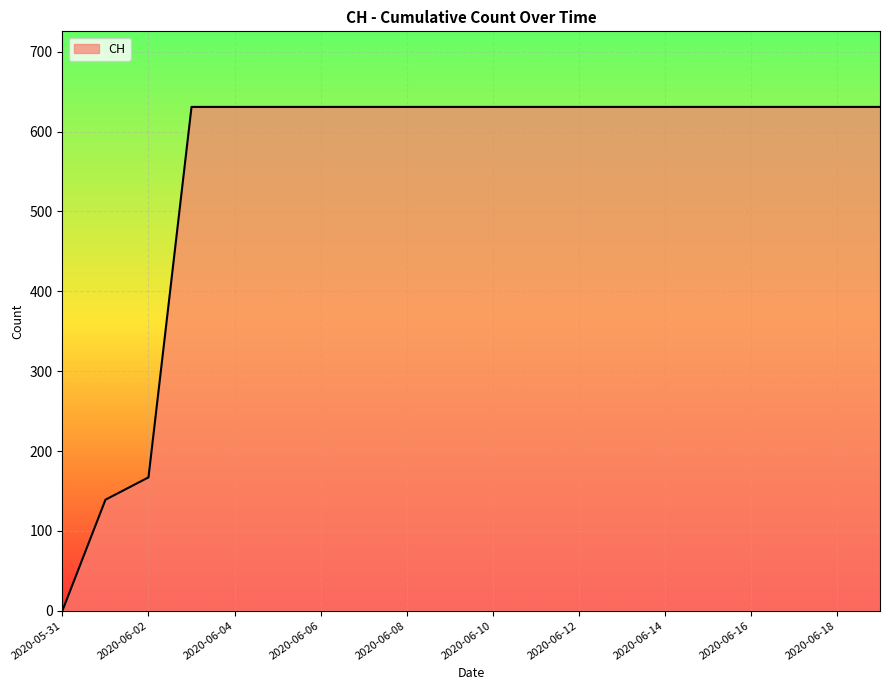

What is the maximum value shown in the chart?

631